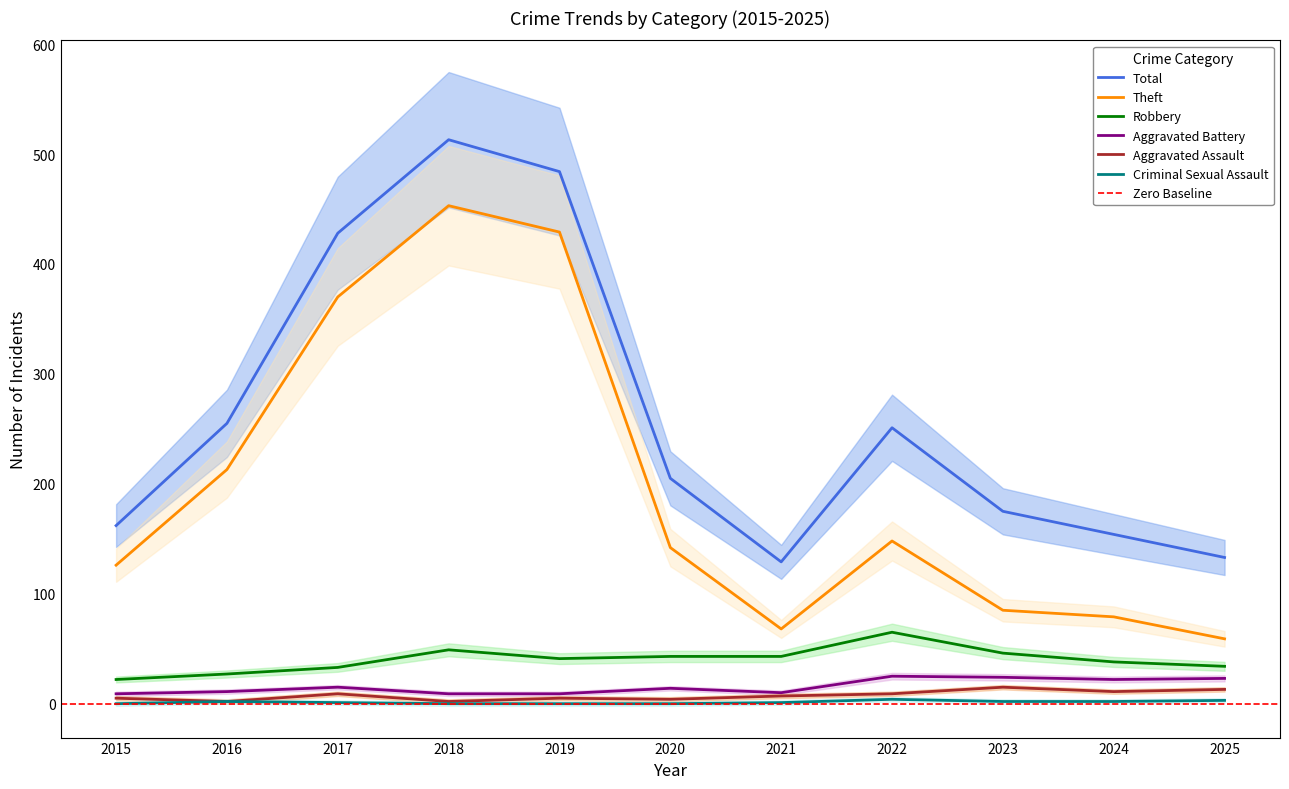

At which label does Aggravated Battery first exceed 14?

2017